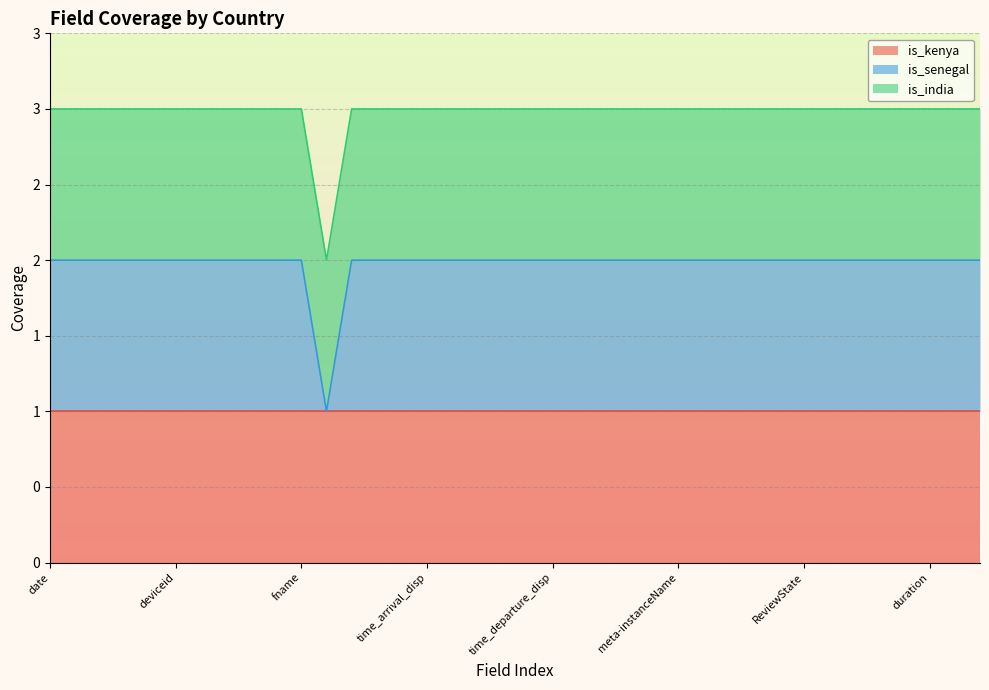

The is_india series shows 1 at ReviewState. True or false?

True